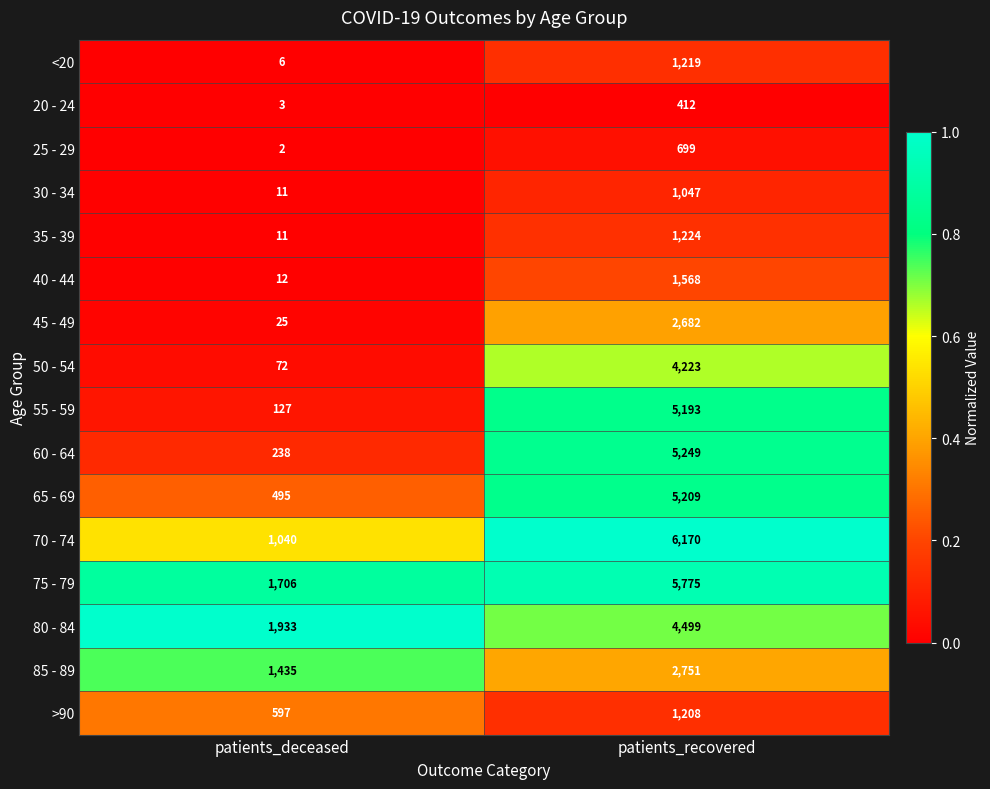

Where is <20 nearest to the value 612?

patients_deceased